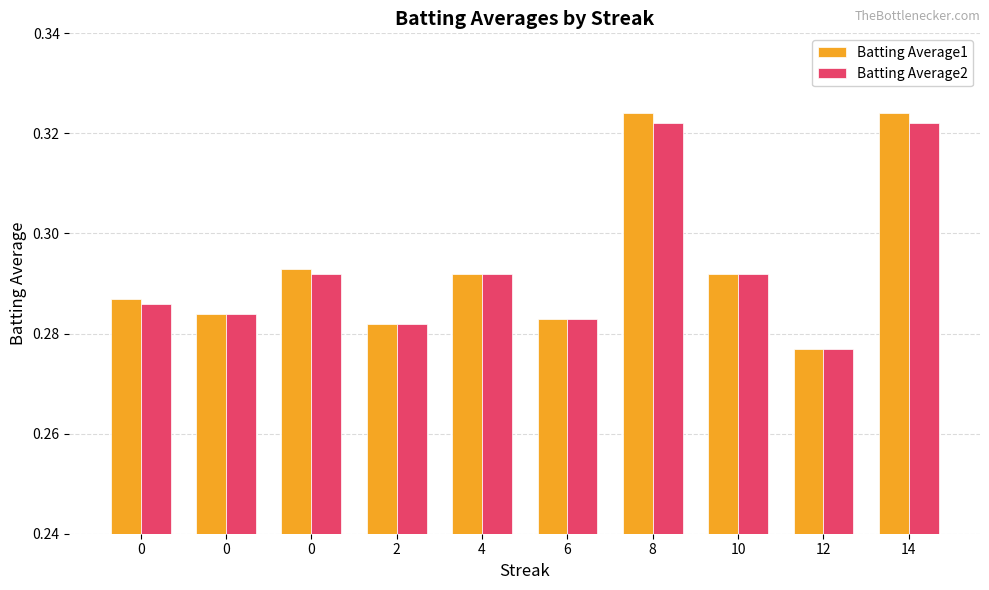

Reading left to right, extract all data points from this chart.

Batting Average1: 0.3	0.3	0.3	0.3	0.3	0.3	0.3	0.3	0.3	0.3
Batting Average2: 0.3	0.3	0.3	0.3	0.3	0.3	0.3	0.3	0.3	0.3